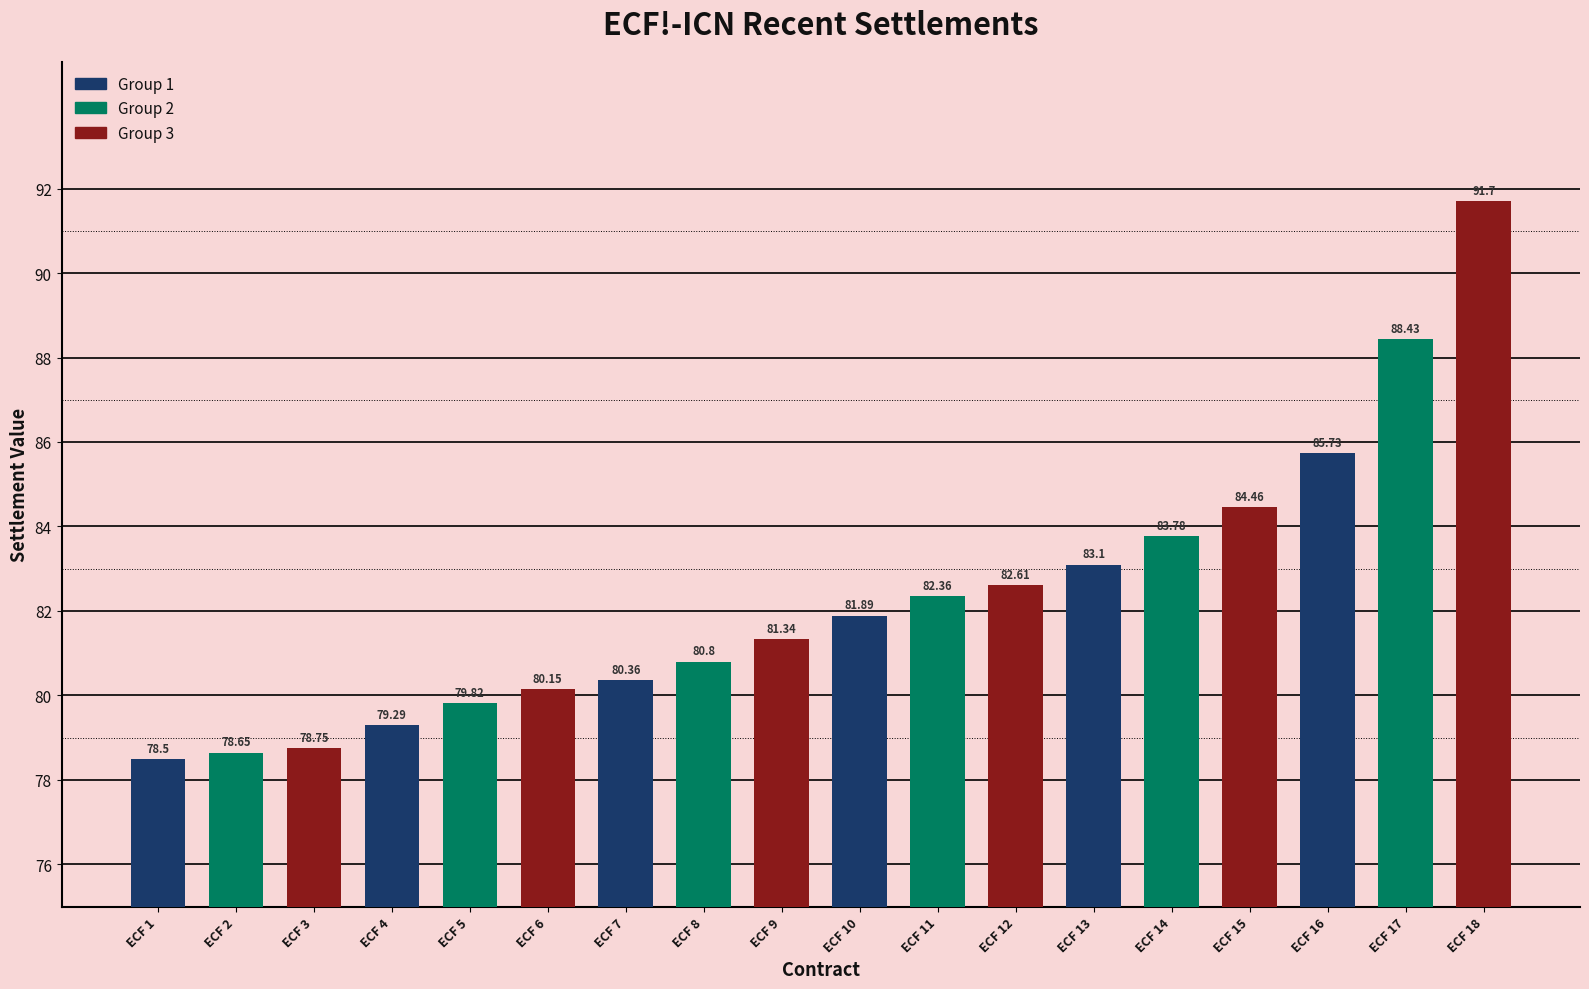

What is the change in value from ECF 16 to ECF 18?

+6.0